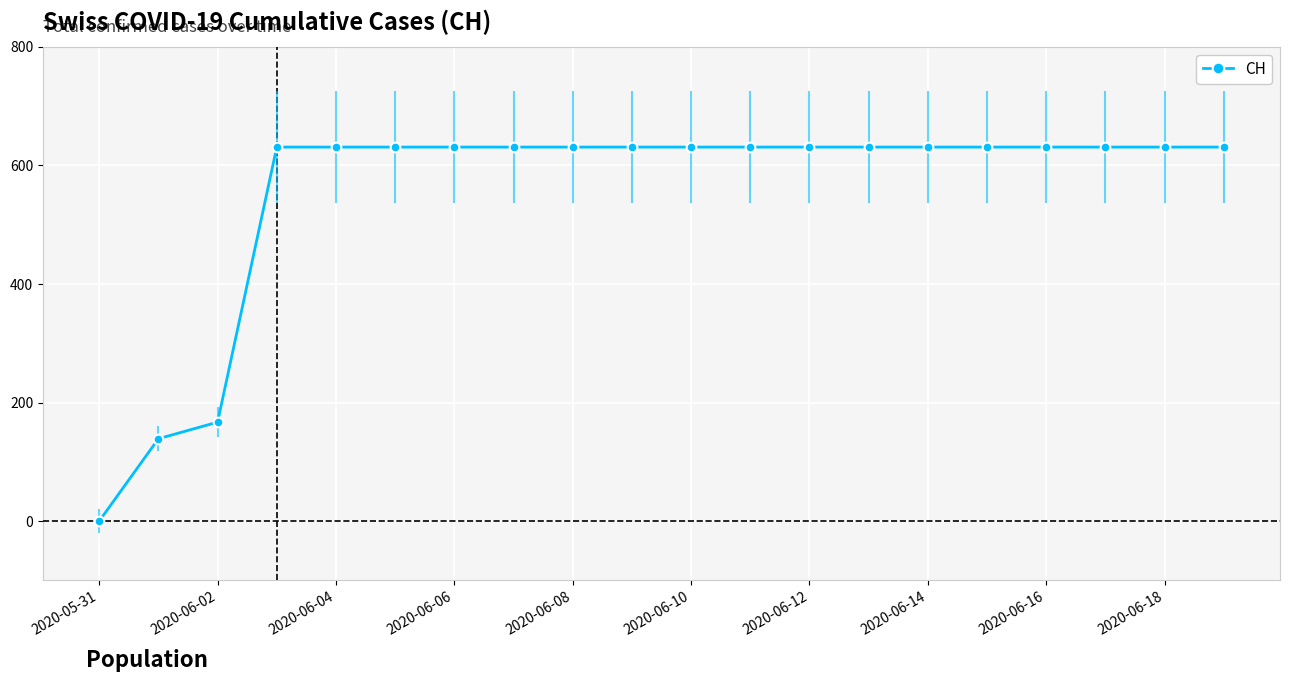

What is the maximum value shown in the chart?

631